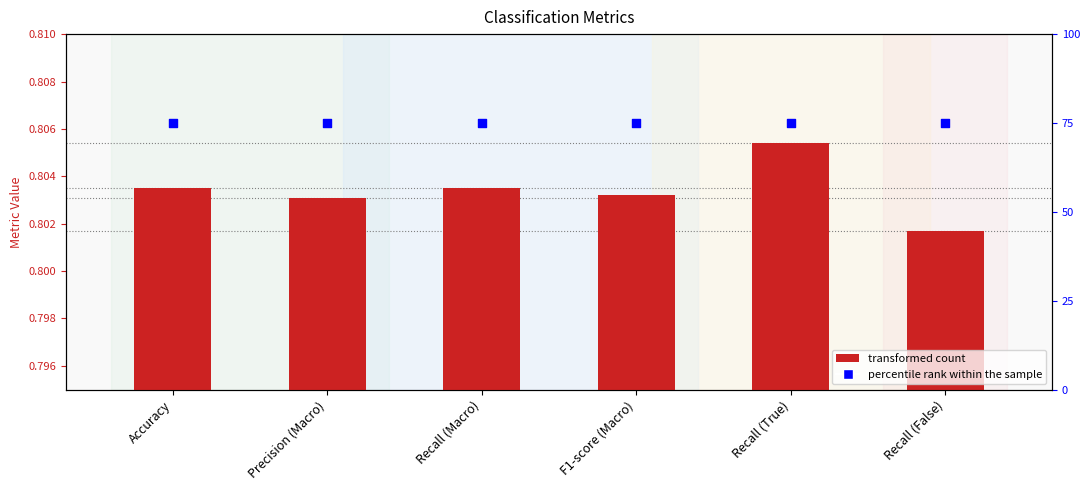

What is the total value across all series at Recall (True)?

75.8